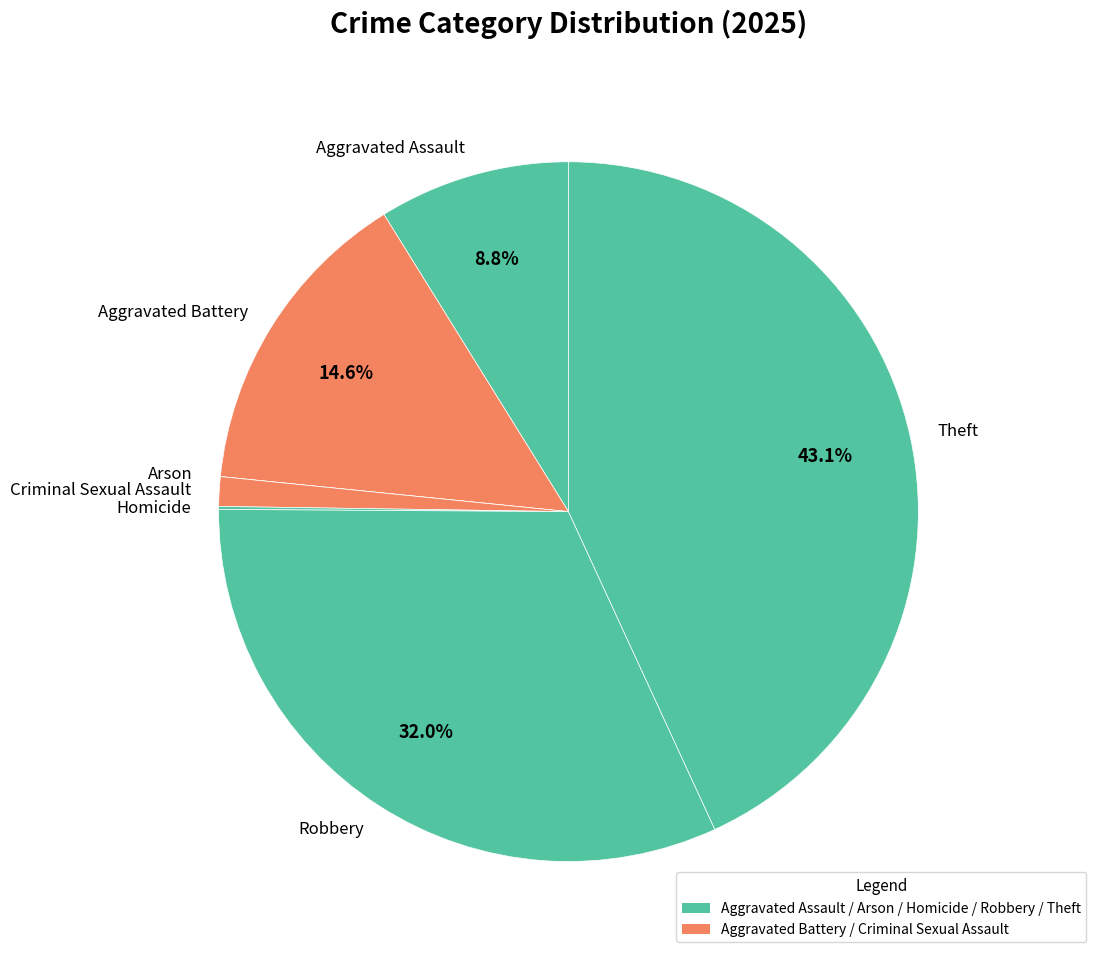

What percentage is NOT represented by Robbery?

68.0%